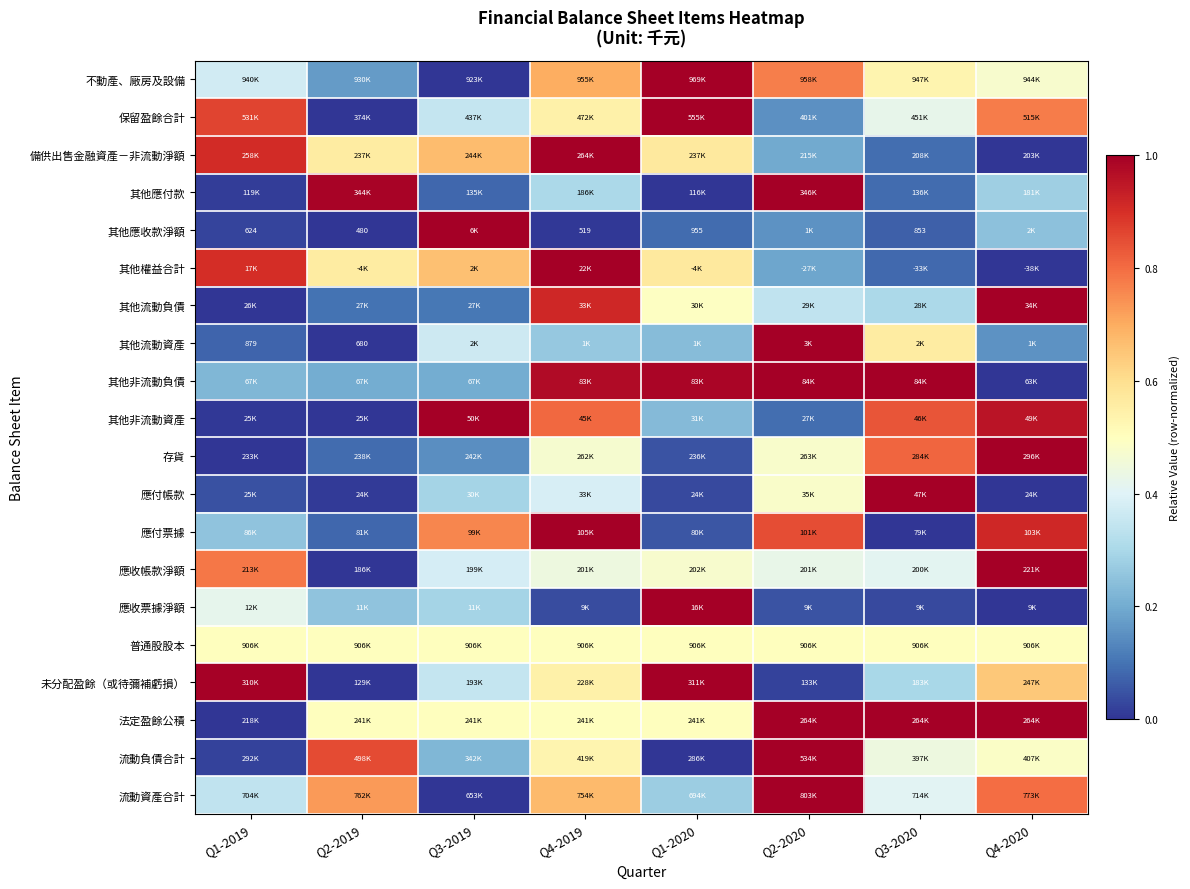

Where is 其他流動負債 nearest to the value 0?

Q1-2019